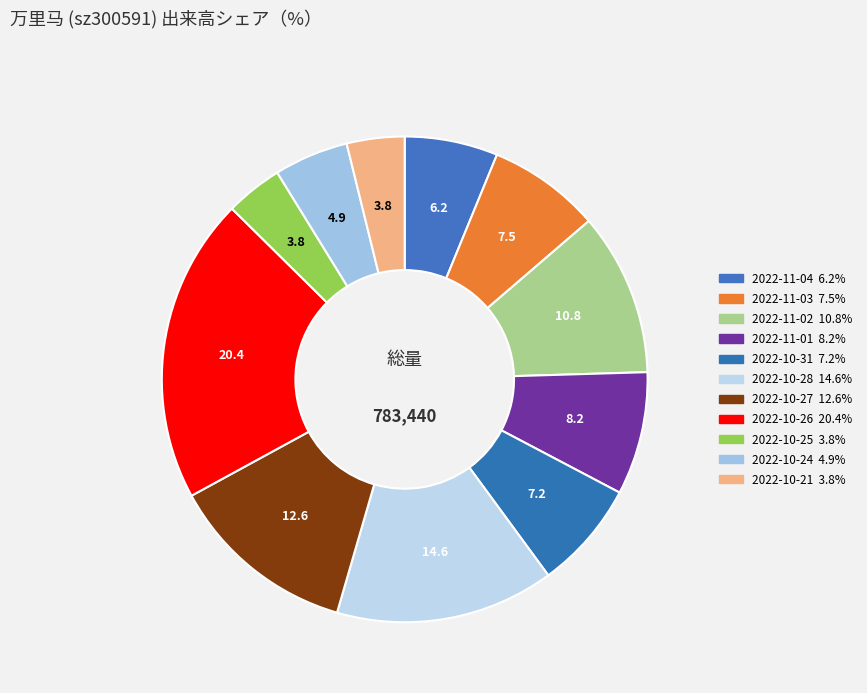

How many segments does this pie chart have?

11